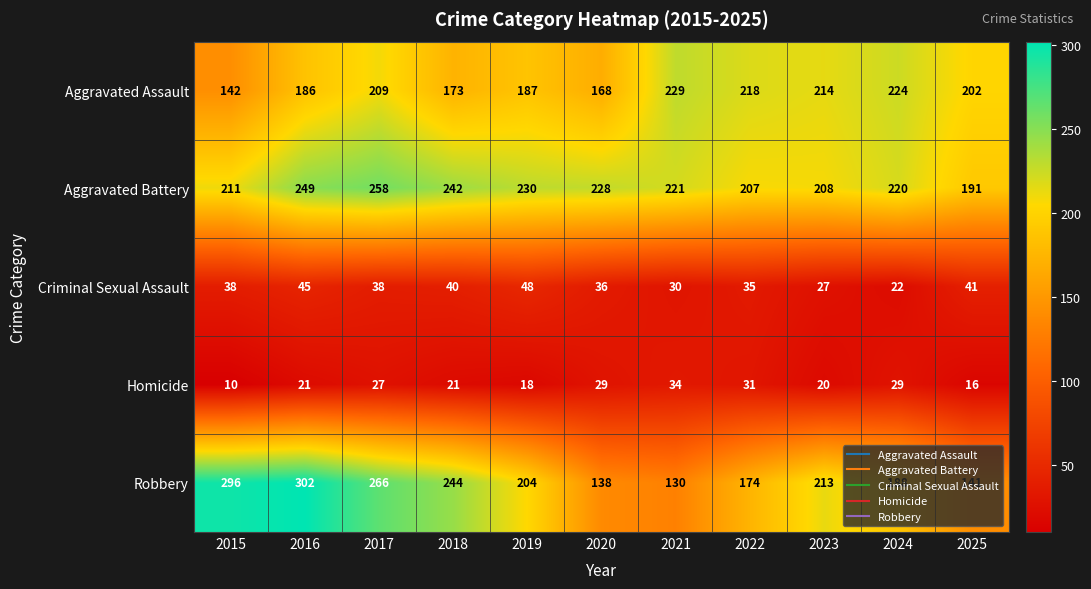

List the series in order of their peak value, lowest first.

Homicide, Criminal Sexual Assault, Aggravated Assault, Aggravated Battery, Robbery